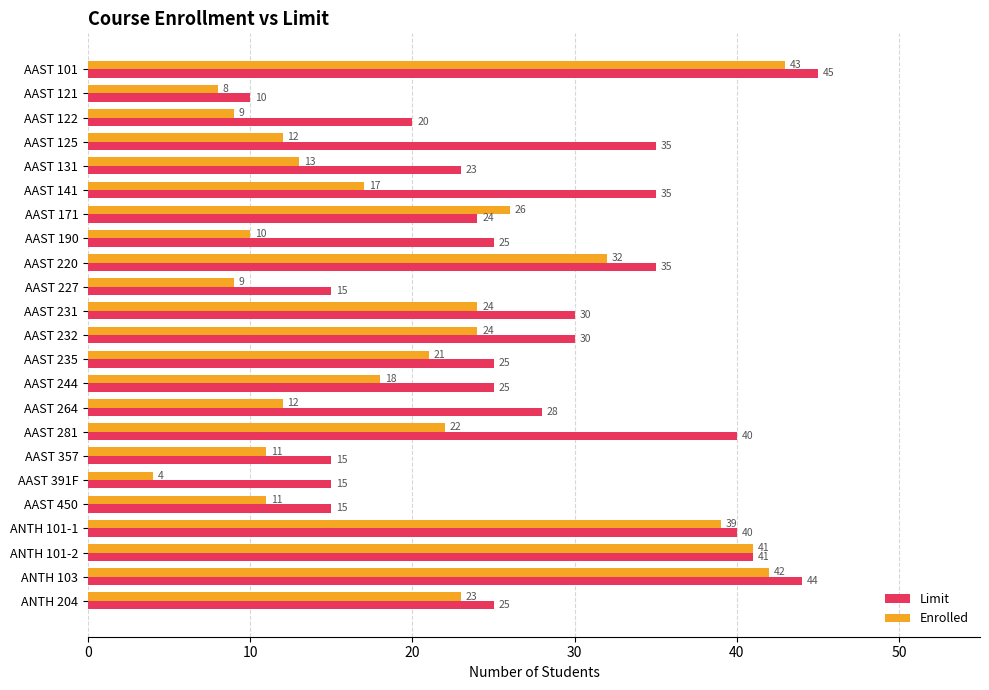

How many series are shown in this chart?

2